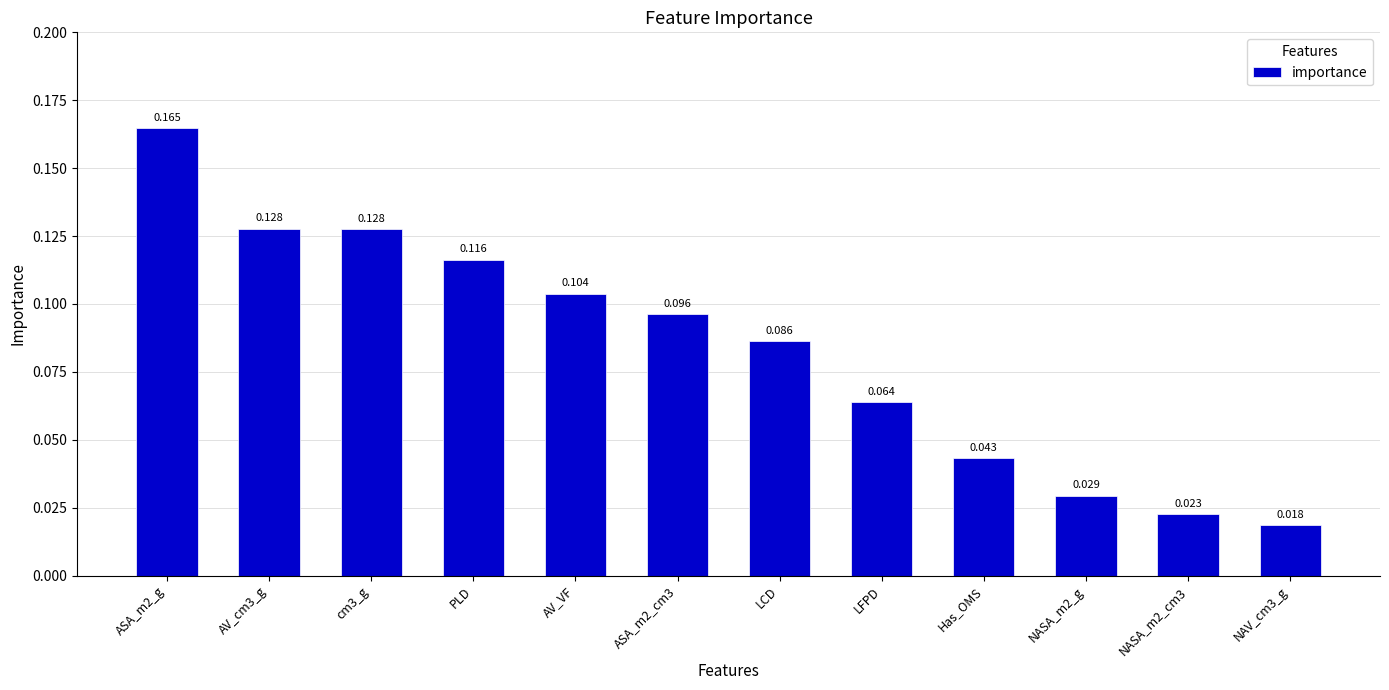

What is the label of the 10th bar from the left?

NASA_m2_g